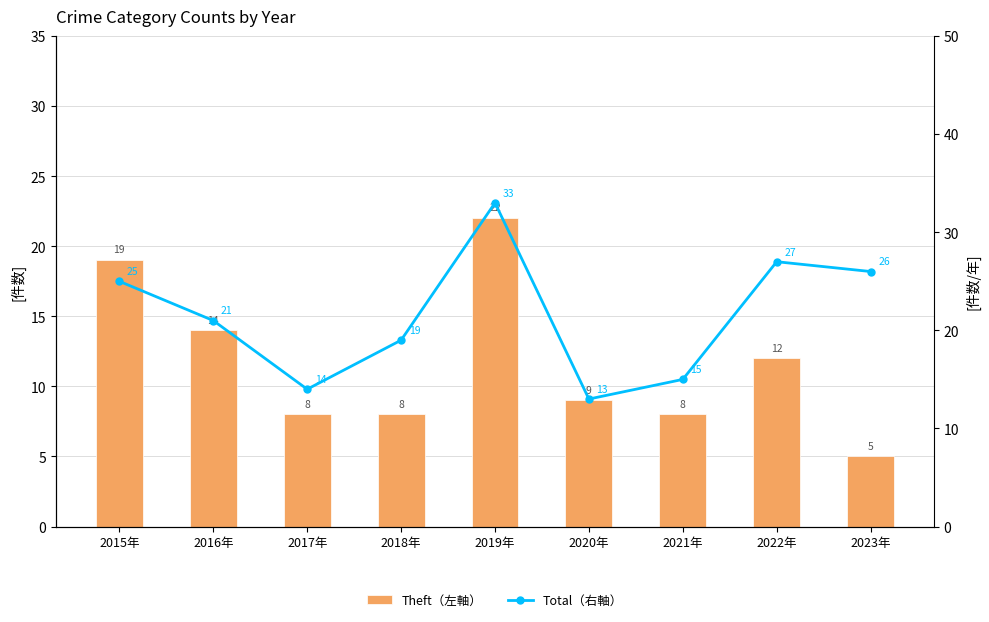

What is the maximum value for Theft（左軸）?

22